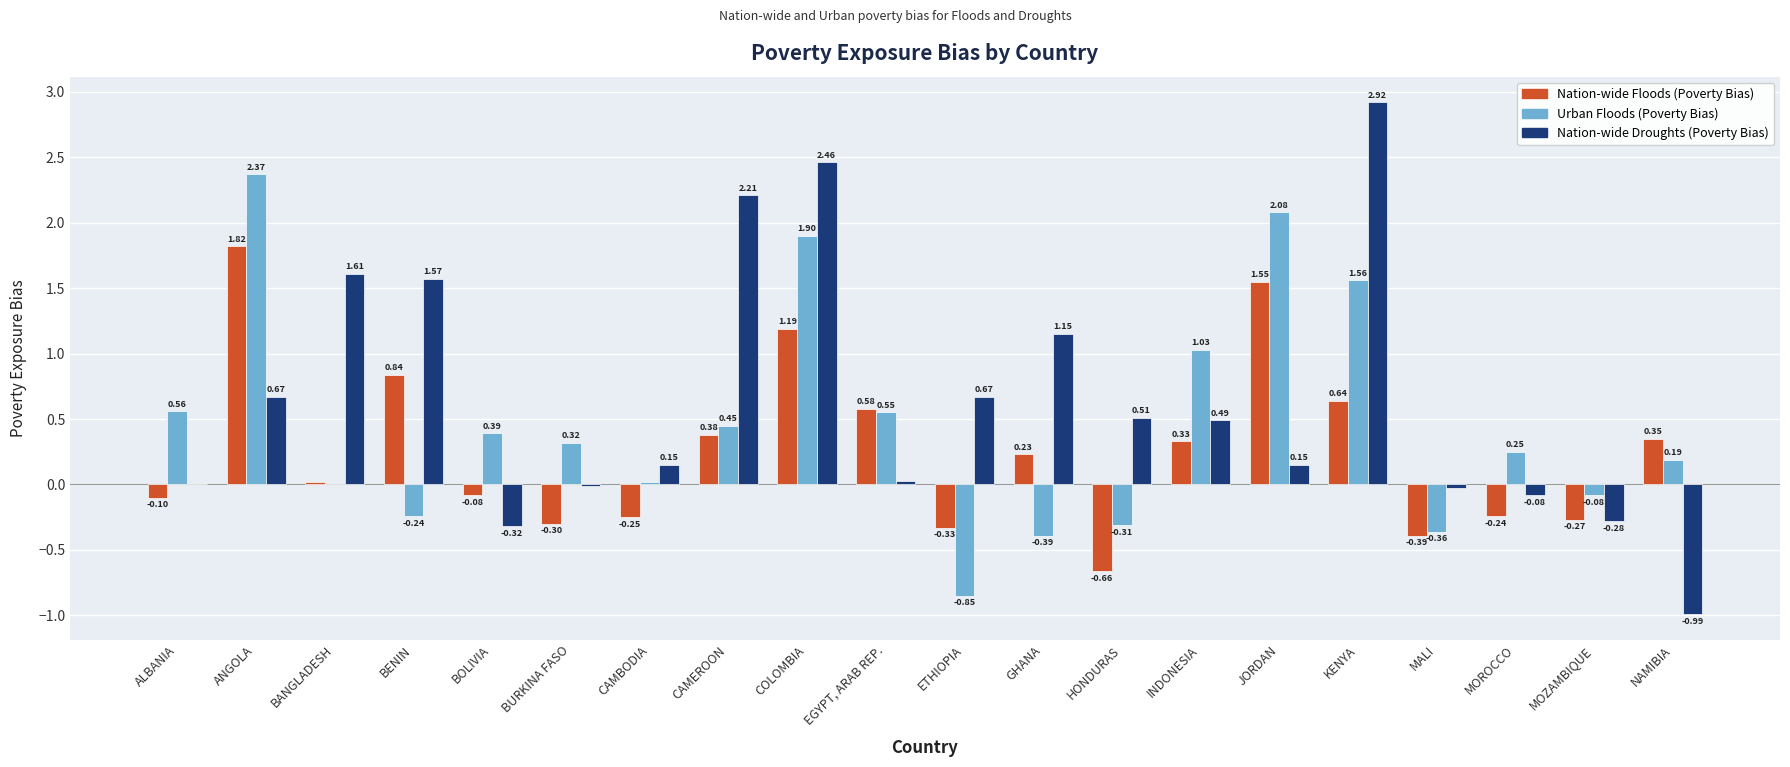

Between MOROCCO and NAMIBIA, which series saw the biggest shift?

Nation-wide Droughts (Poverty Bias)